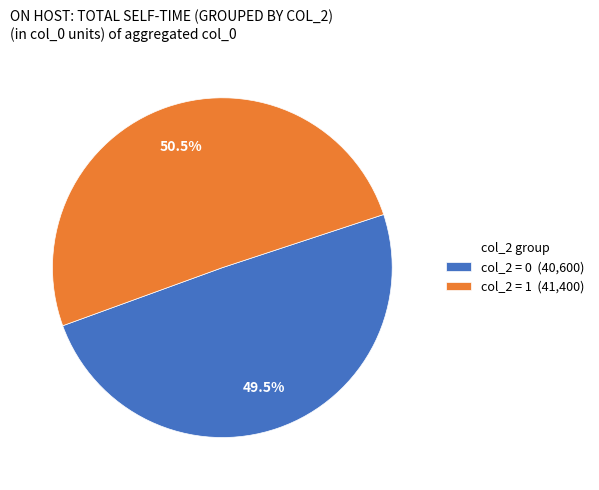

Is there a majority slice in this chart?

Yes